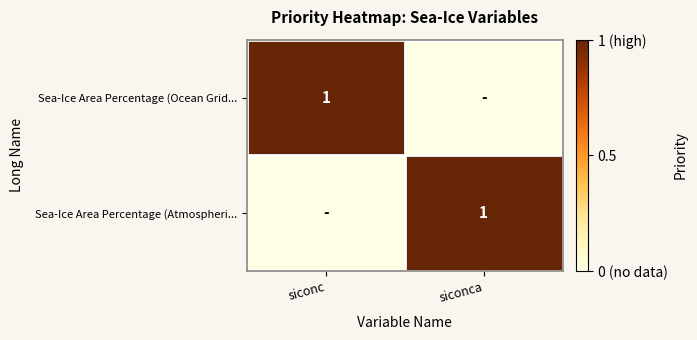

The value of Sea-Ice Area Percentage (Atmospheri... at siconca is 2. True or false?

False